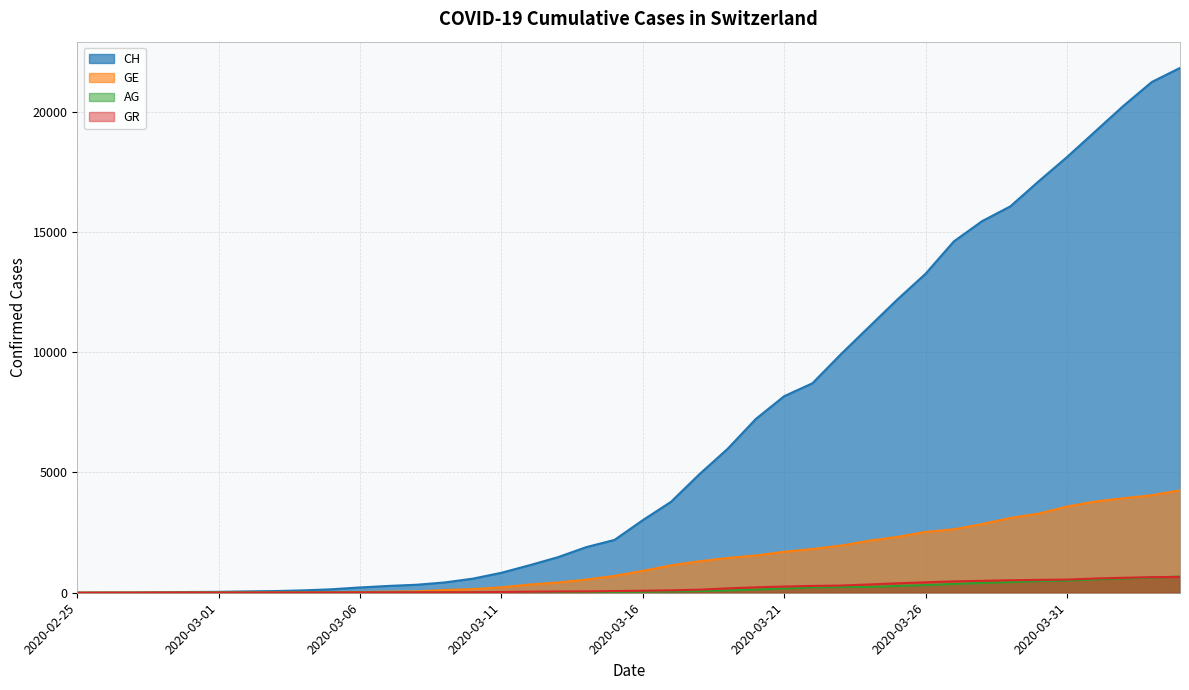

Reading left to right, transcribe all the data shown in this chart.

CH: 0	5	9	19	31	38	56	70	99	144	220	283	332	429	588	830	1145	1478	1896	2196	3016	3781	4923	5981	7225	8169	8706	9906	11047	12184	13257	14601	15444	16059	17100	18104	19171	20237	21226	21813
GE: 0	1	1	4	8	9	10	13	15	20	29	44	59	112	153	224	343	425	549	701	911	1139	1307	1445	1549	1703	1820	1959	2160	2321	2527	2638	2855	3109	3289	3582	3793	3928	4052	4259
AG: 0	1	1	1	1	3	4	7	7	10	11	12	14	14	15	18	20	27	30	33	43	56	69	96	134	175	223	235	245	283	318	367	407	444	485	506	554	596	631	673
GR: 0	2	2	6	6	6	6	9	9	12	14	16	17	18	22	31	43	53	56	71	84	101	128	182	226	258	284	300	343	393	433	474	495	519	535	547	592	622	649	657